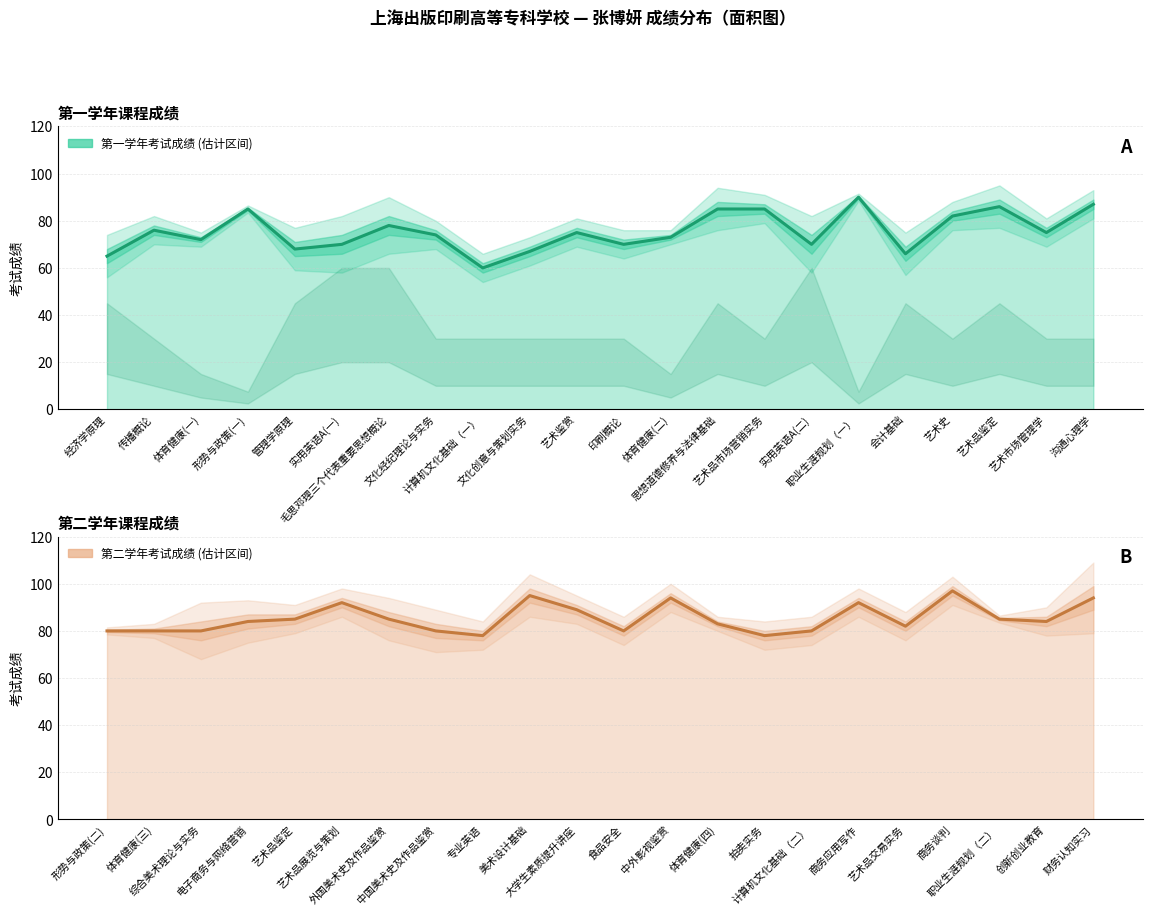

Reading left to right, what are all the values shown in this chart?

第一学年考试成绩: 65	76	72	85	68	70	78	74	60	67	75	70	73	85	85	70	90	66	82	86	75	87
第二学年考试成绩: 80	80	80	84	85	92	85	80	78	95	89	80	94	83	78	80	92	82	97	85	84	94